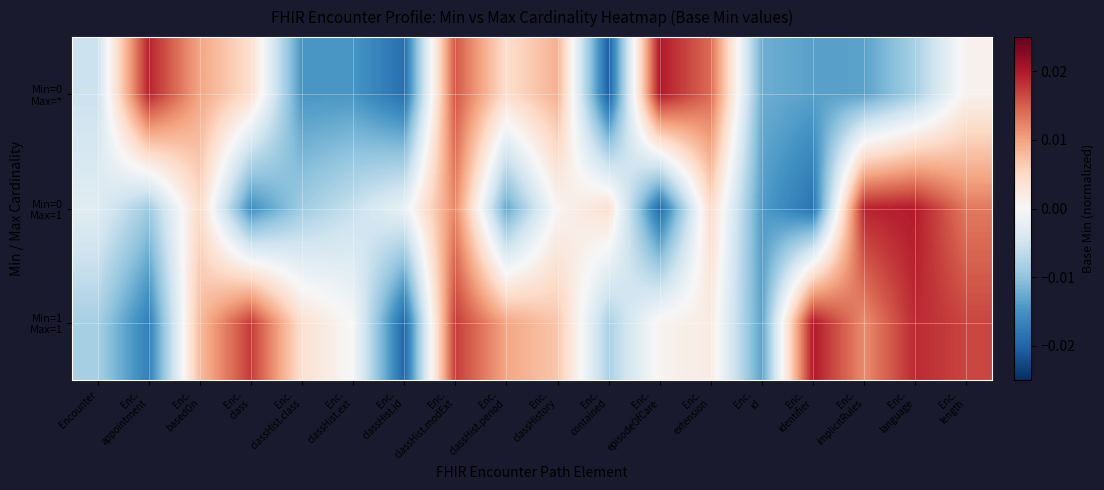

At how many categories does at least one series exceed 0?

14